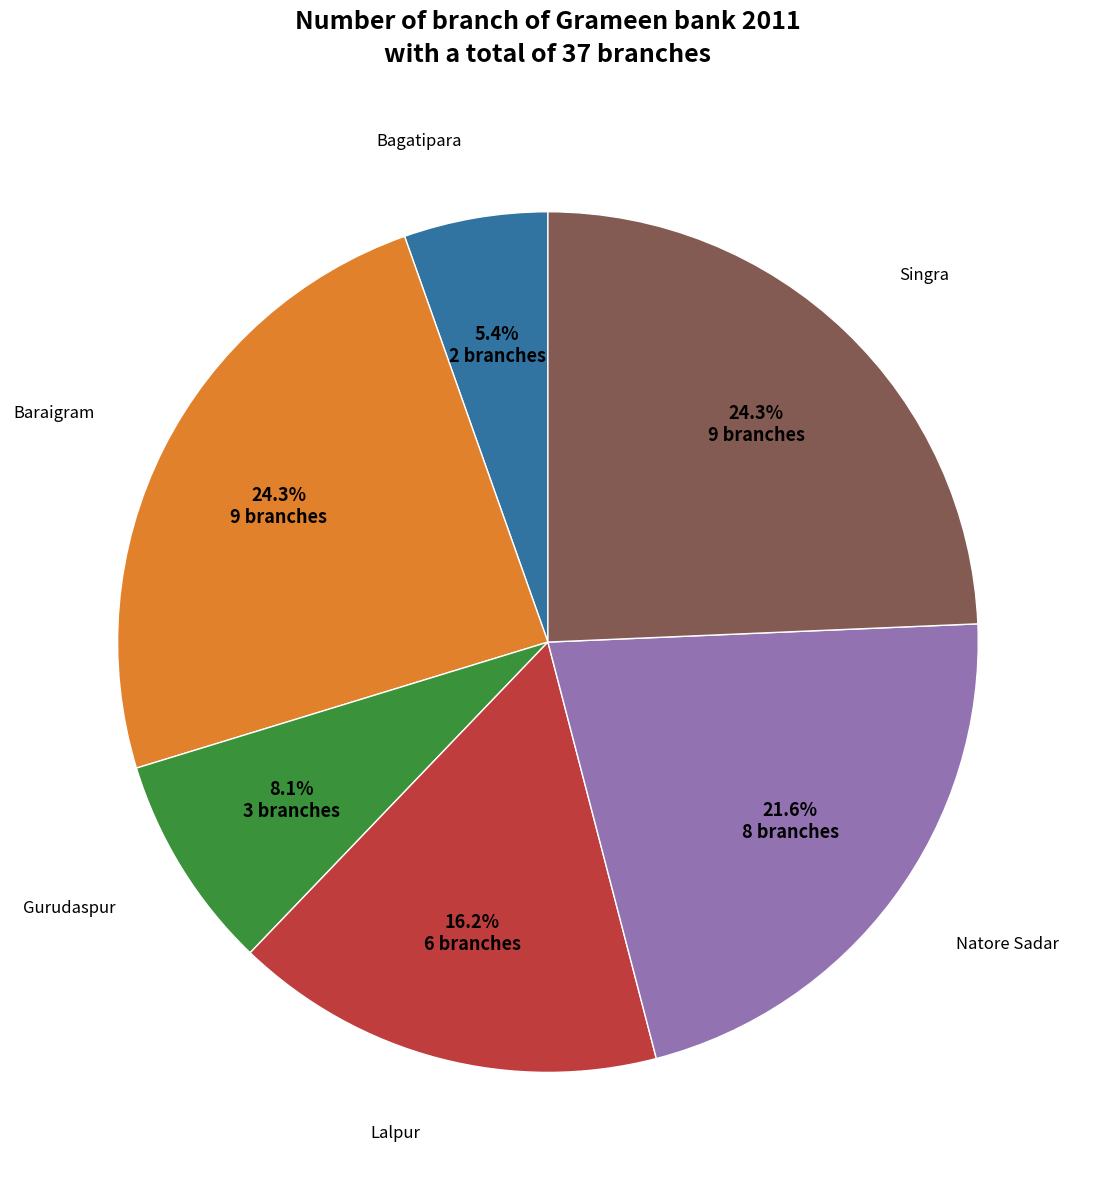

Does any single category account for the majority?

No